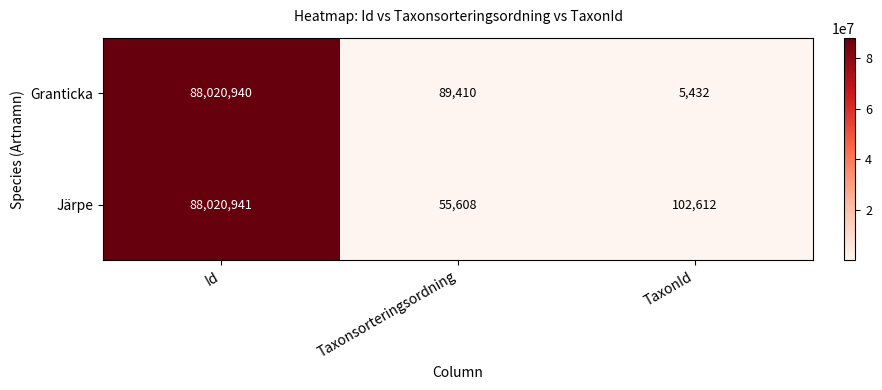

What is the greatest value displayed?

88020941